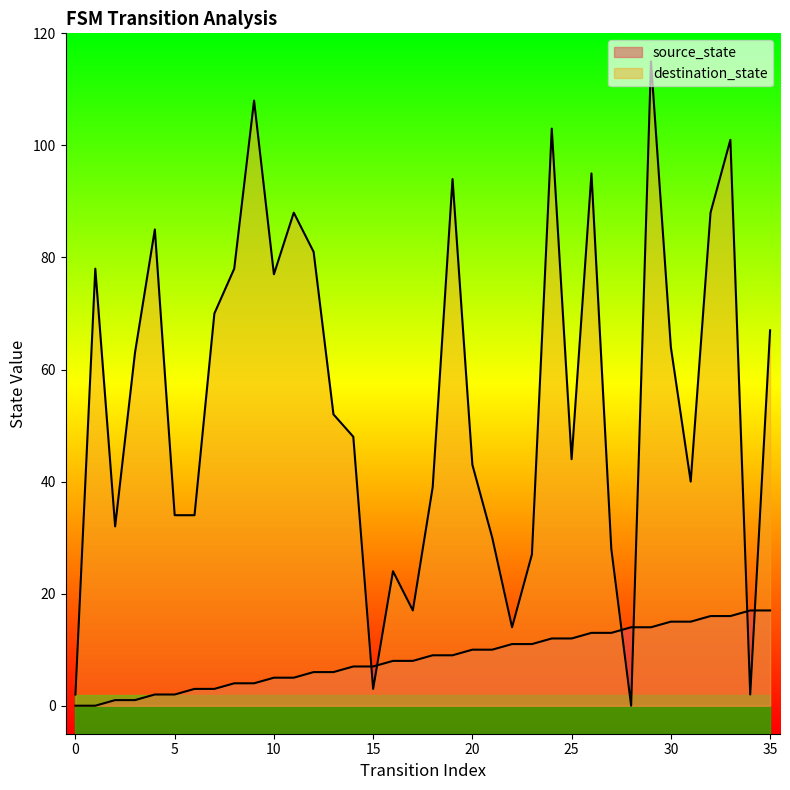

Is it true that destination_state equals 44 at 25?

True